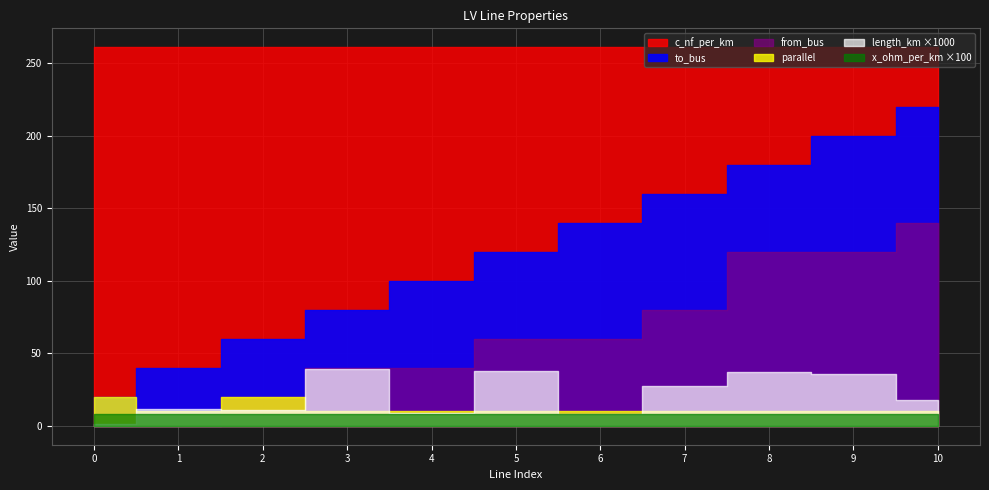

Rank the series at 2 from highest to lowest value.

c_nf_per_km, to_bus, parallel, from_bus, x_ohm_per_km, length_km